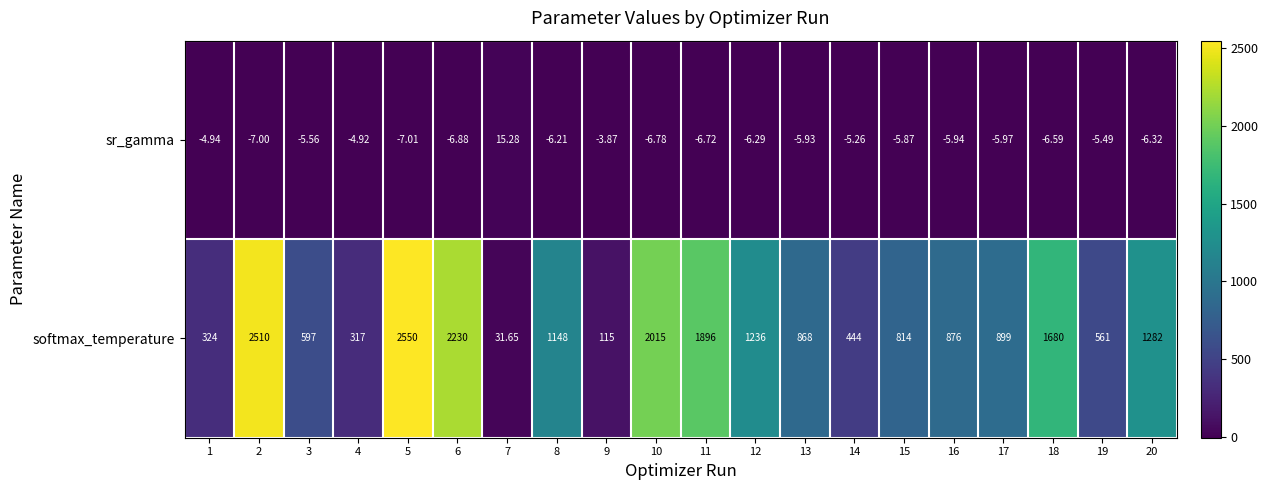

How many series are shown in this chart?

2